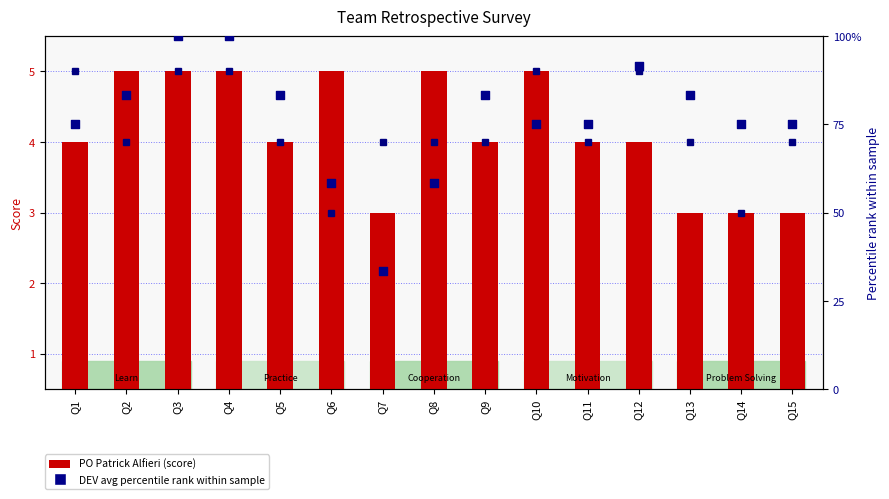

Which series reaches the maximum Y coordinate?

DEV avg percentile rank